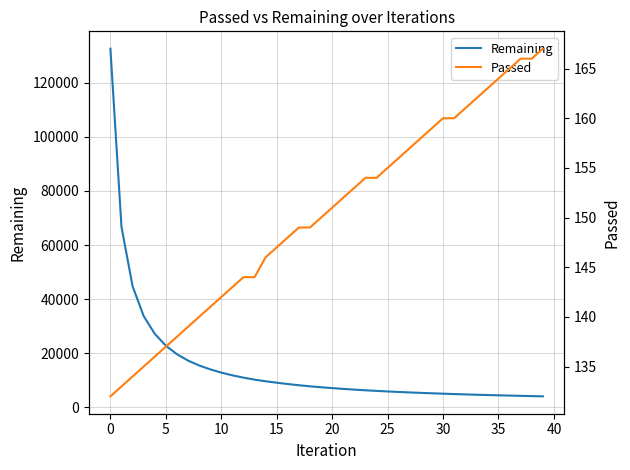

How many distinct data groups are displayed?

2